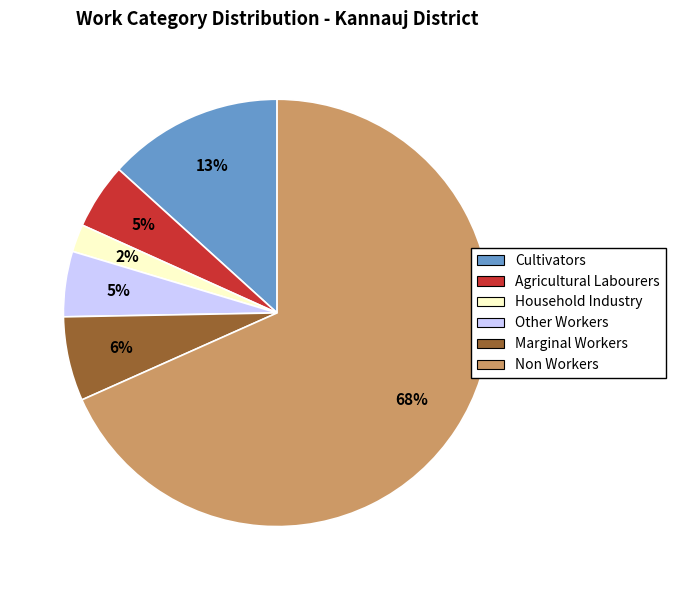

Count the number of slices in the pie.

6